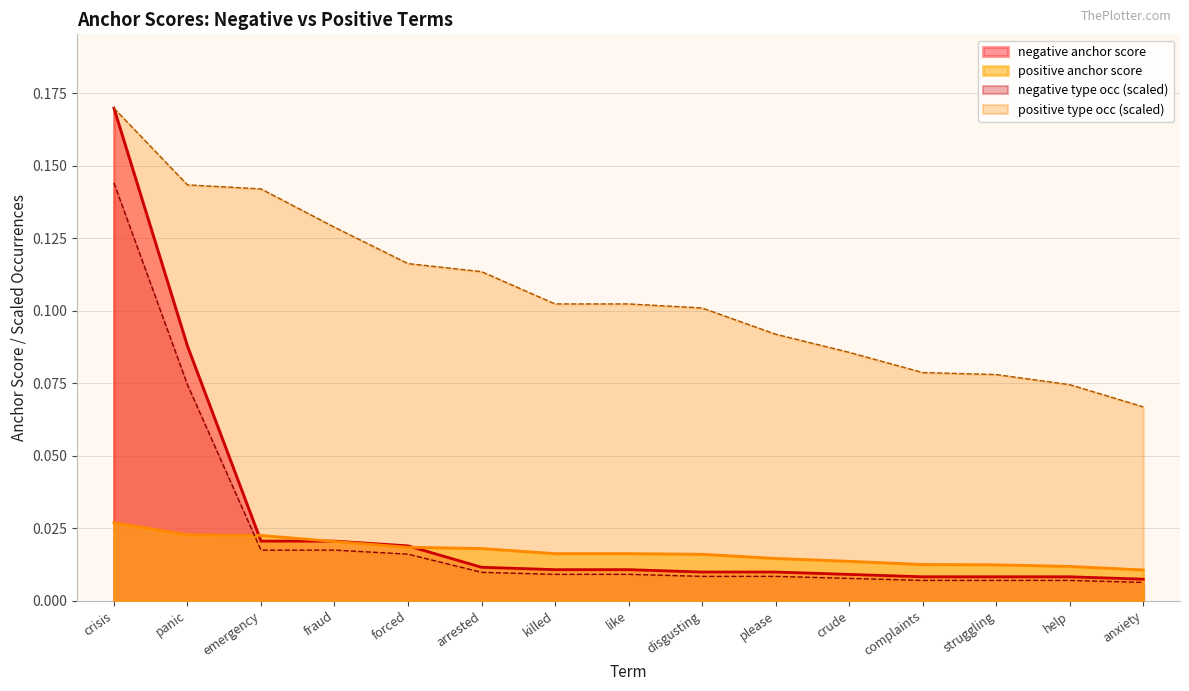

True or false: positive type_occ and negative type_occ cross at least once.

False